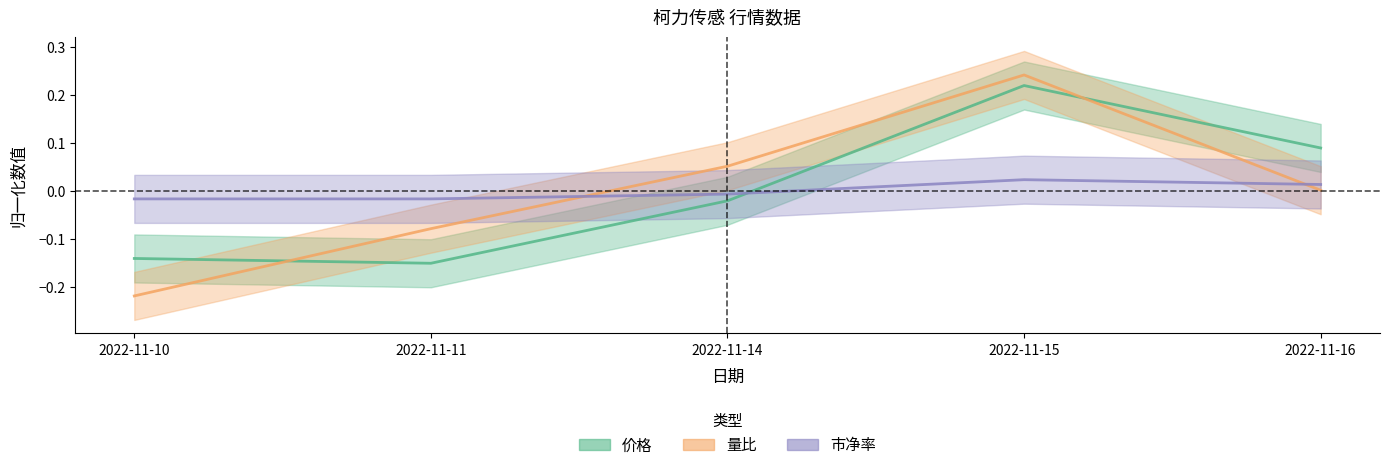

Does the chart display data point markers on the line(s)?

No